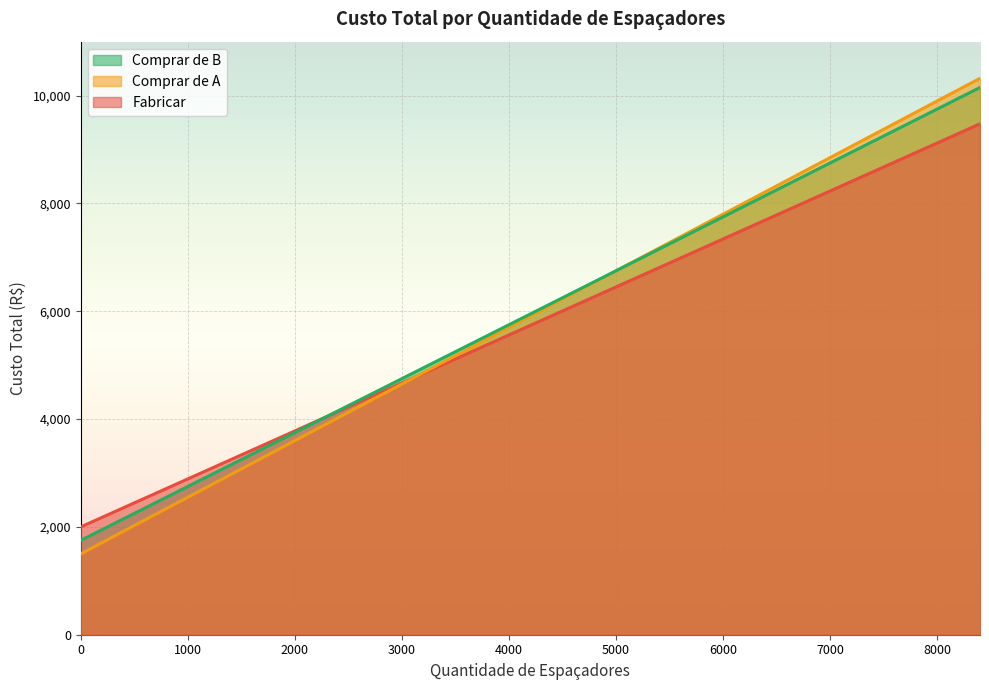

List the series in order of their peak value, lowest first.

Fabricar, Comprar de B, Comprar de A